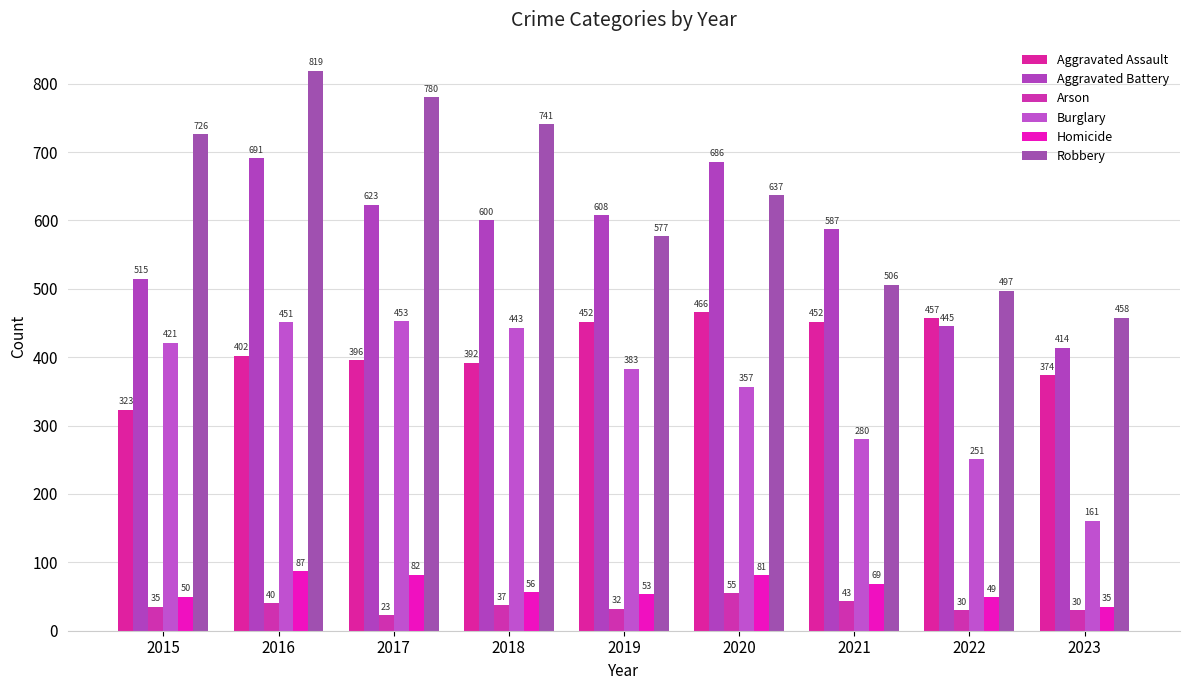

Where is Robbery nearest to the value 638?

2020